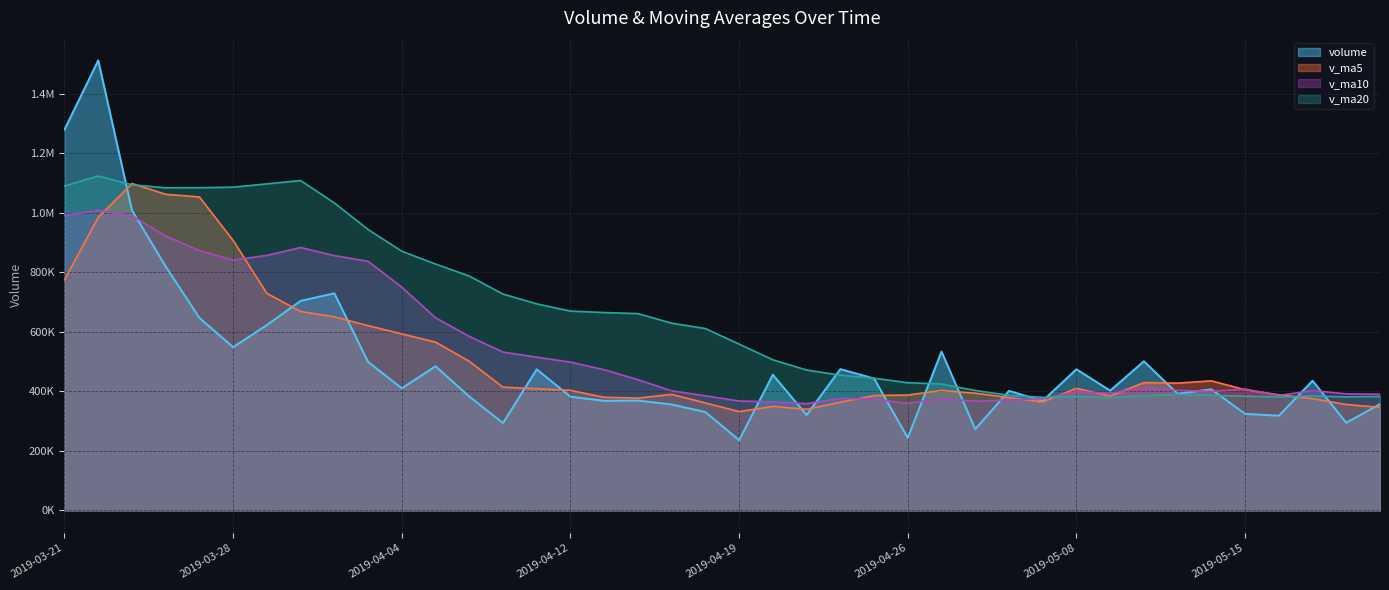

How many times do v_ma5 and v_ma20 cross each other?

4